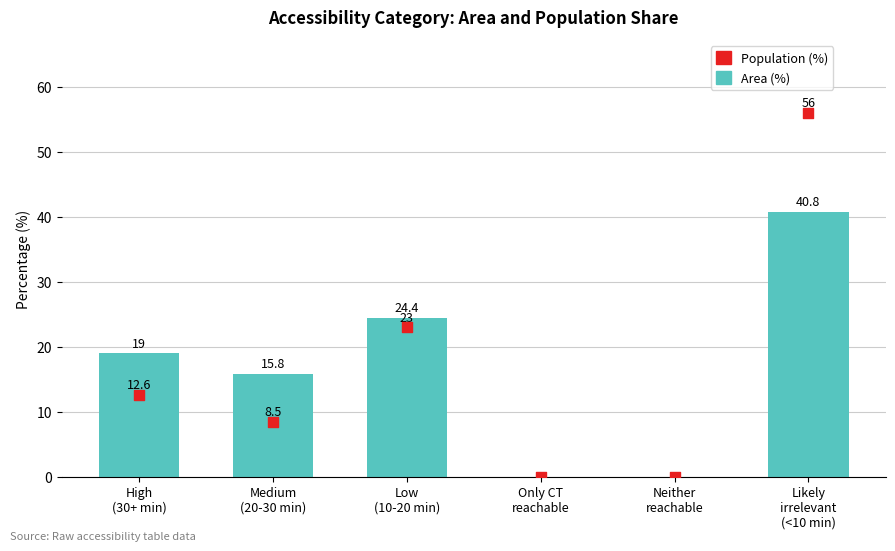

Which series has the largest Y range (max minus min)?

Population (%)